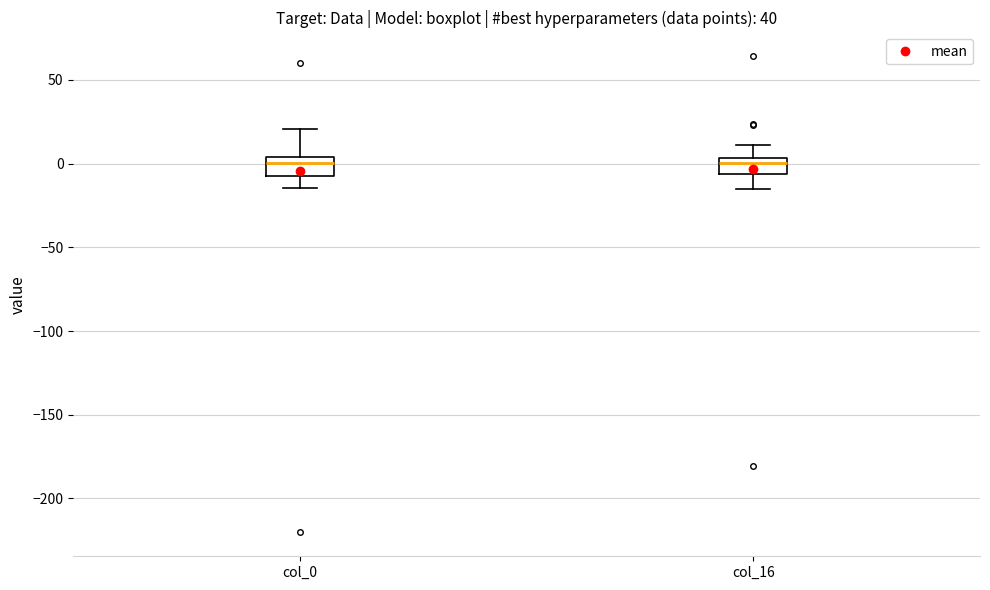

Reading left to right, read every box against the y-axis: the position of its median line, the range the box covers, and the ends of its whiskers. The values are not printed on the chart, so give them approximately, as read against the axis.

col_0: median 0, box -10 to 5, whiskers -15 to 20
col_16: median 0, box -5 to 5, whiskers -15 to 10